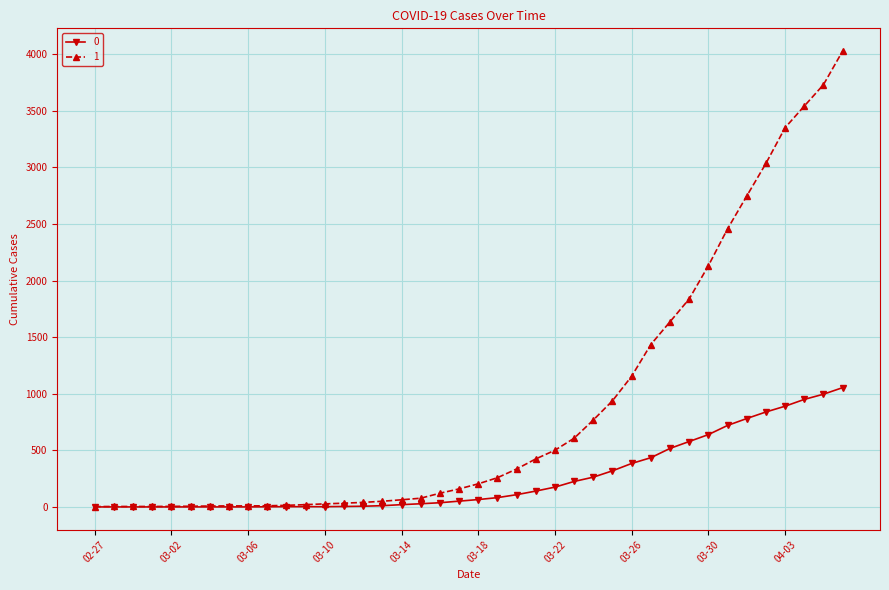

What is the maximum value shown in the chart?

4028